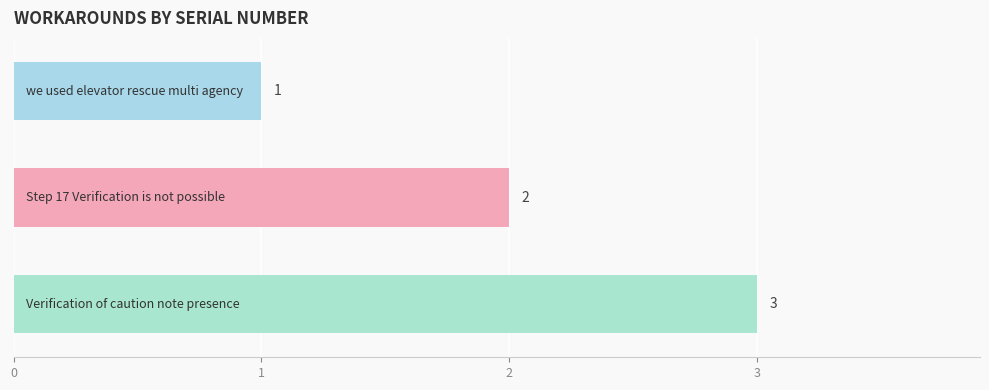

What is the greatest value displayed?

3